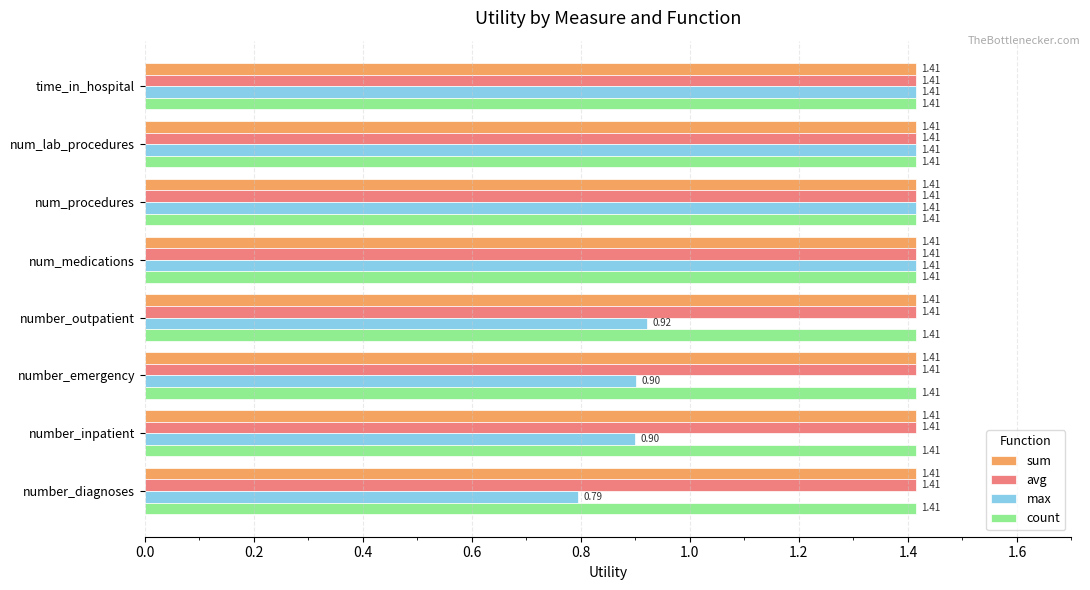

What is the total value across all series at number_diagnoses?

5.0